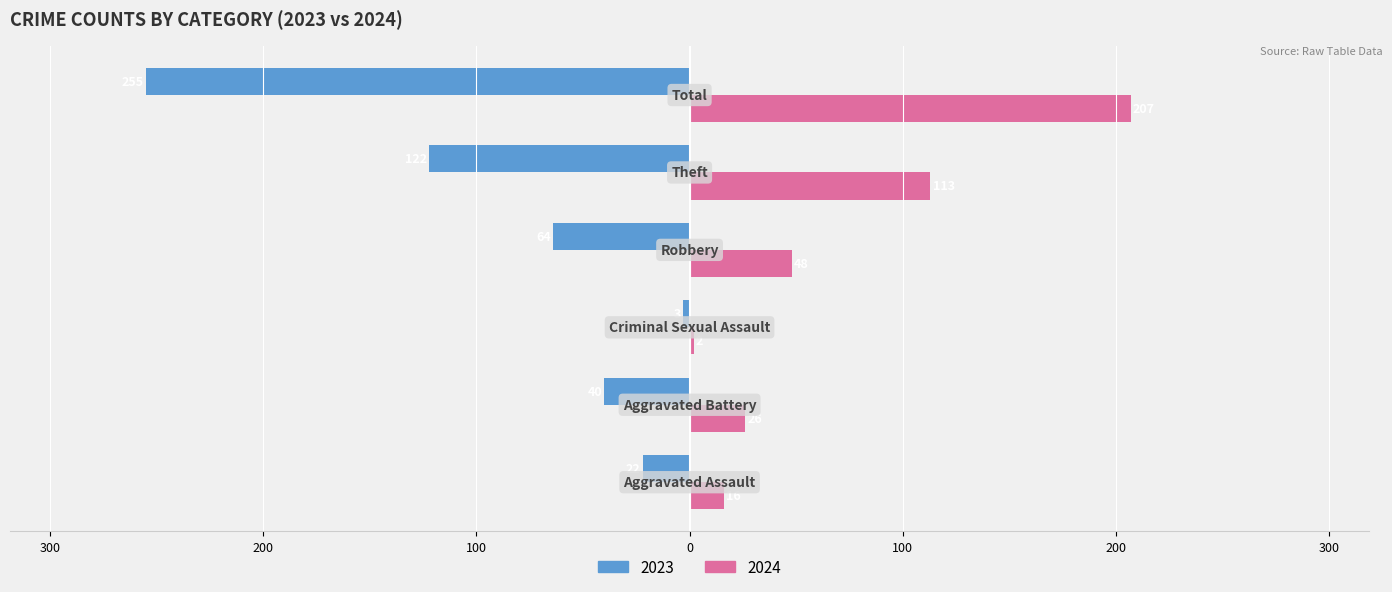

What is the sum of all 2024 values?

412